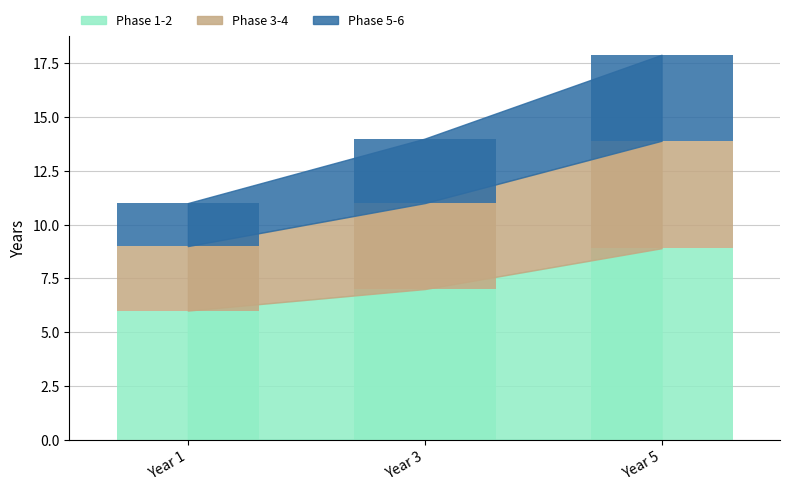

List the series in order of their peak value, highest first.

Phase 1-2, Phase 3-4, Phase 5-6